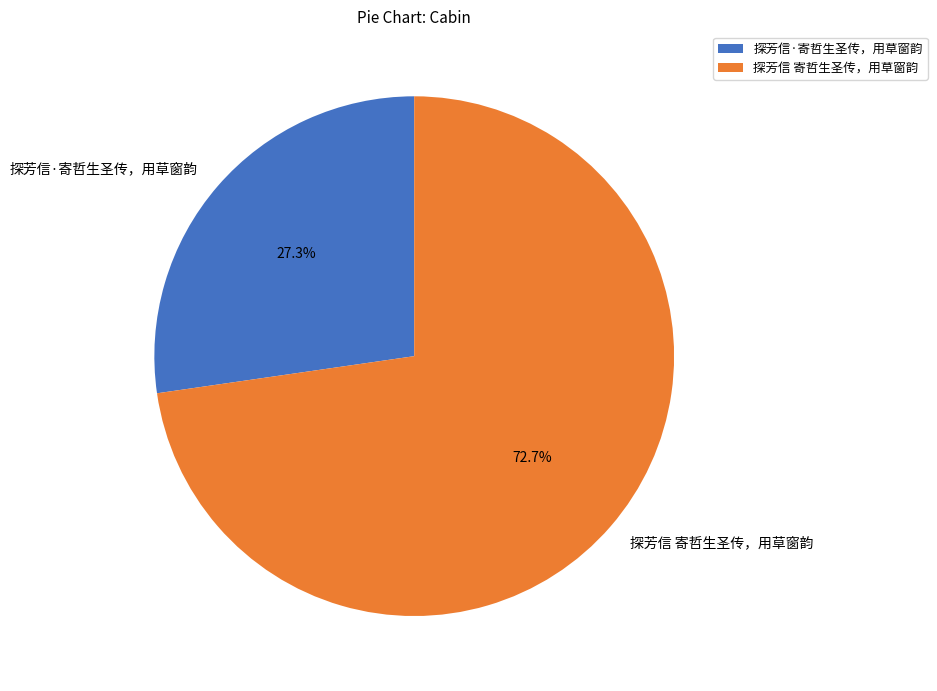

Is there a majority slice in this chart?

Yes